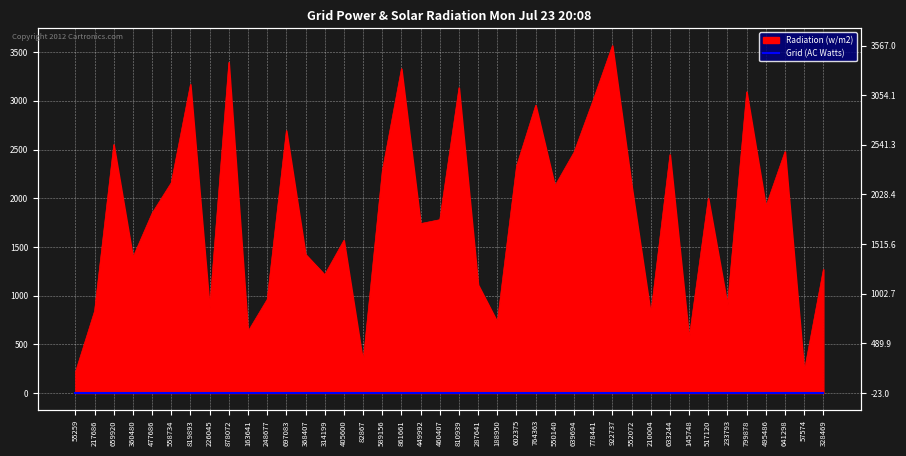

Reading left to right, what are all the values shown in this chart?

213.6	841.5	2551.0	1393.5	1846.6	2159.9	3169.4	873.8	3394.3	632.6	961.3	2694.7	1424.1	1214.6	1567.9	320.3	2277.5	3330.9	1739.5	1779.8	3134.8	1111.9	730.4	2328.6	2954.8	2126.7	2472.8	3009.2	3567.0	2134.1	811.8	2447.9	563.4	1999.0	903.8	3092.1	1915.4	2479.0	222.6	1269.8